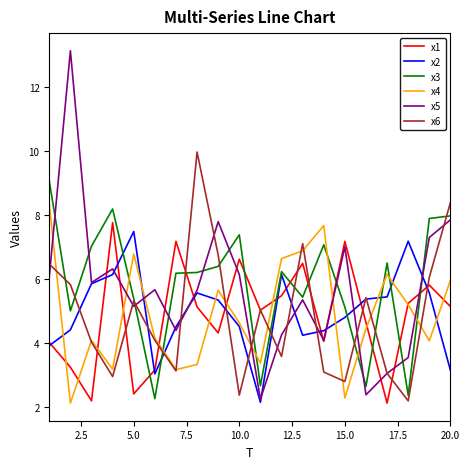

What is the difference between the second highest and minimum values in the x3 series?

5.9